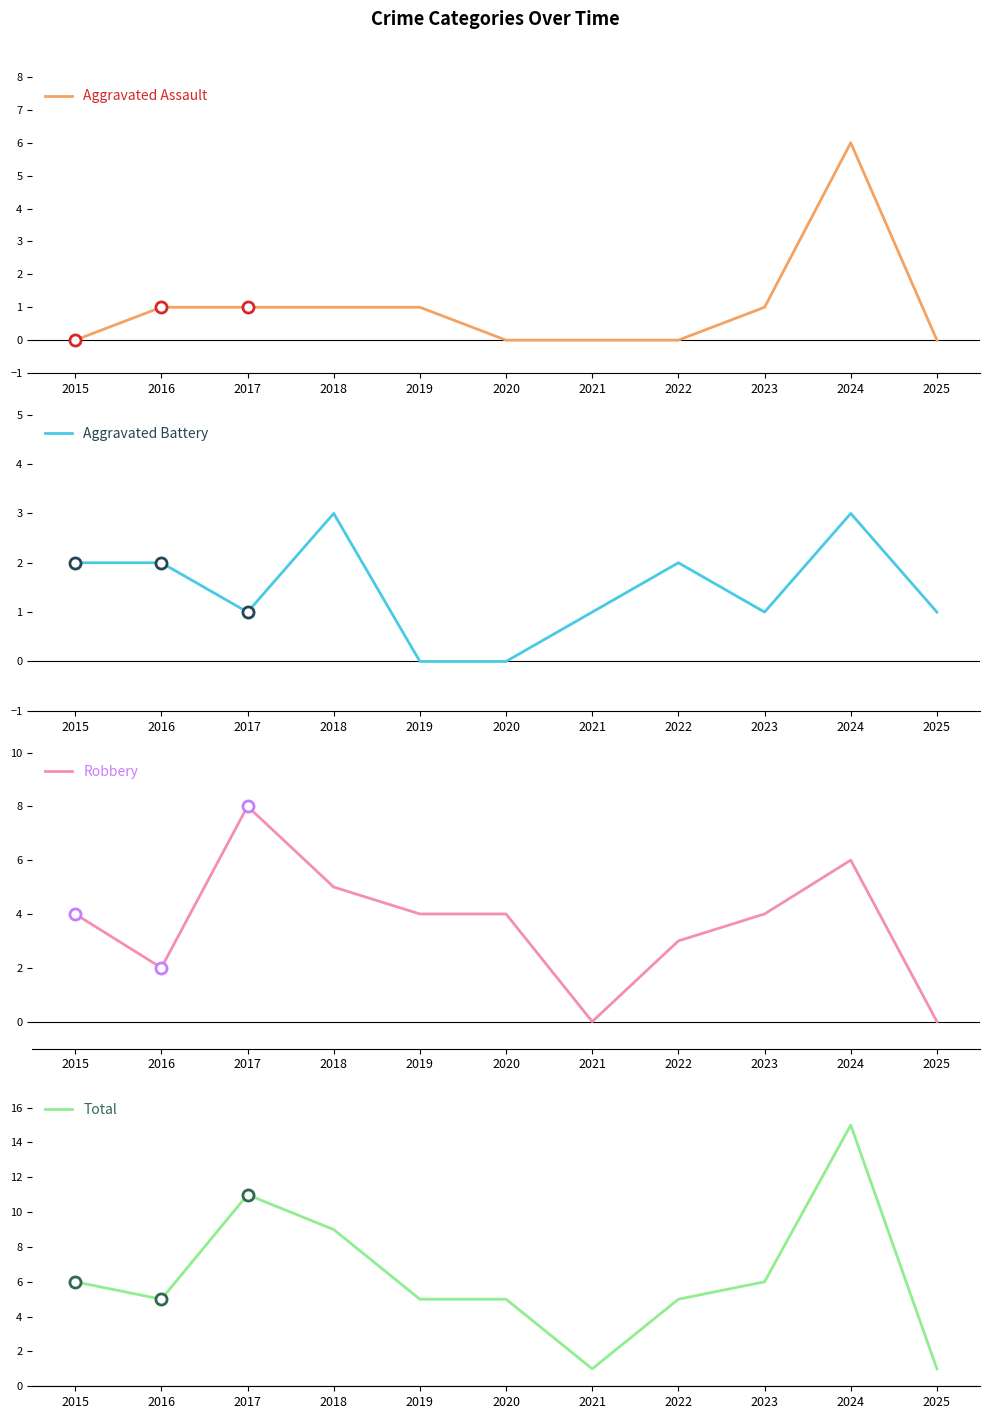

Which series changed the most between 2021 and 2024?

Total